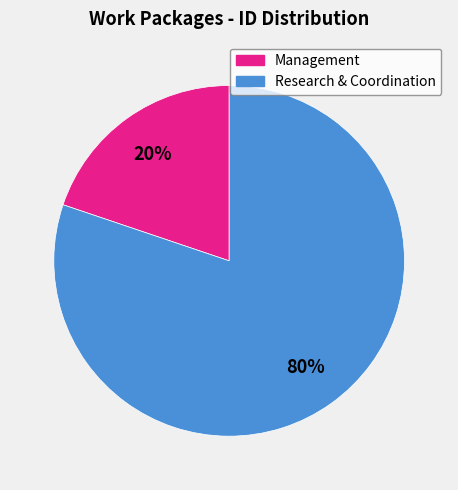

Rank the categories by value from highest to lowest.

Research & Coordination, Management